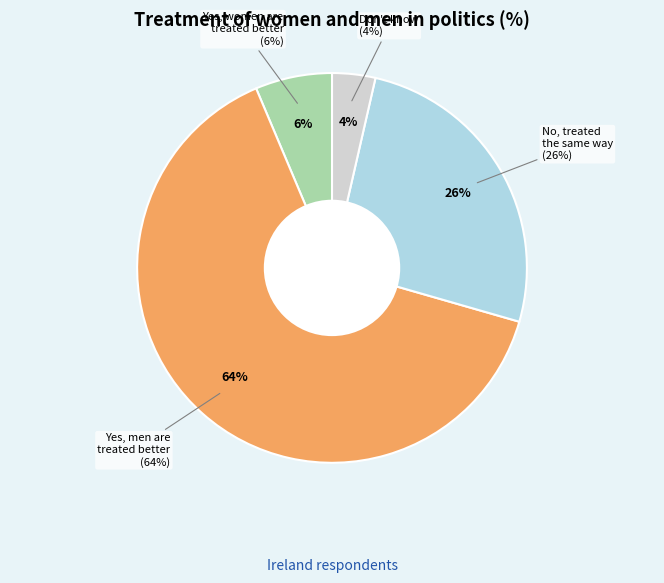

To the nearest percent, what percentage of the pie is Yes, men are treated better?

64%